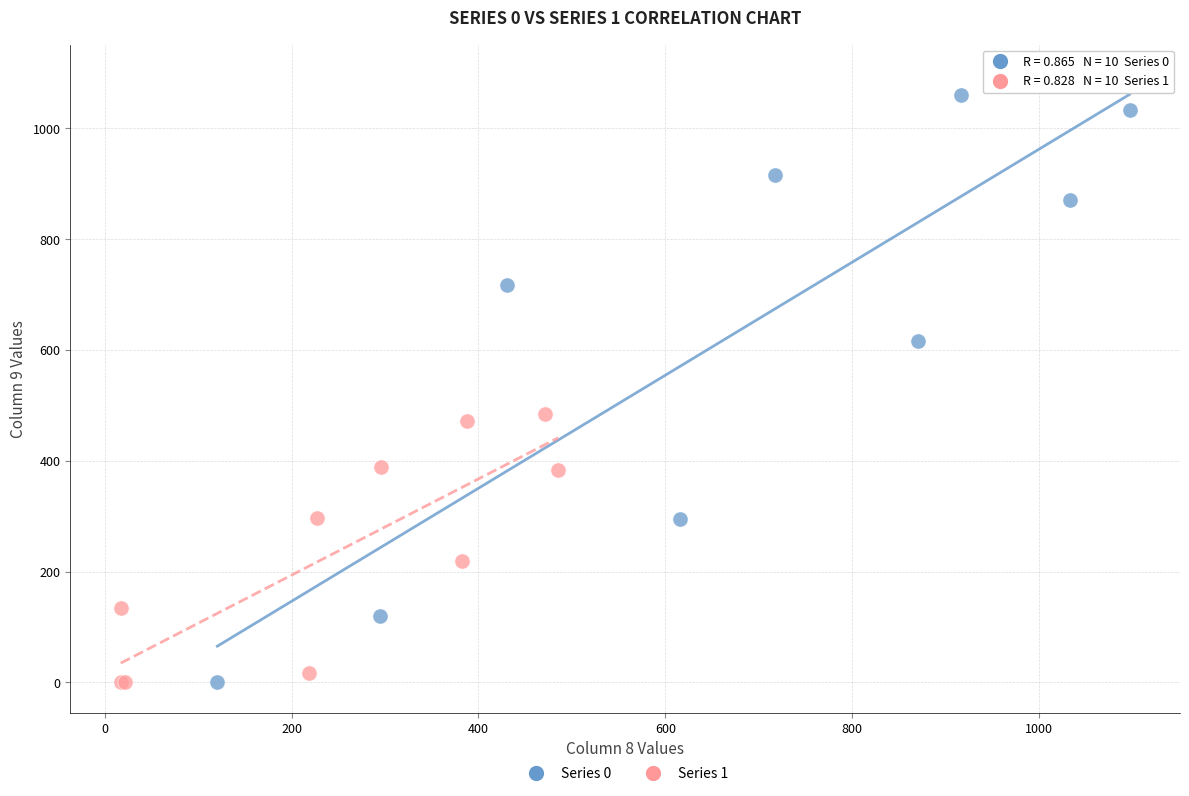

Which series has the largest Y range (max minus min)?

Series 0